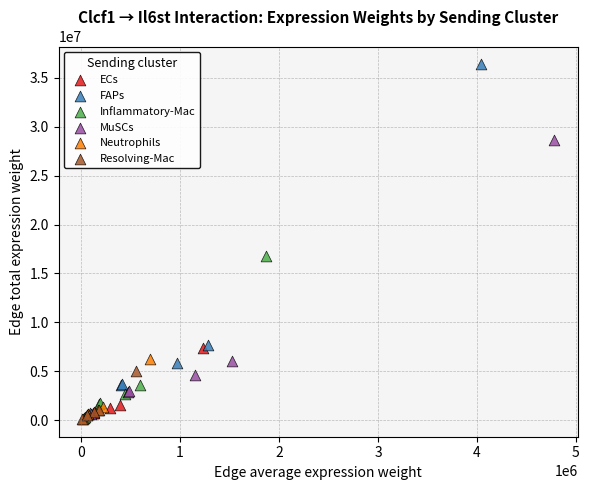

Which series contains the highest Y value?

FAPs